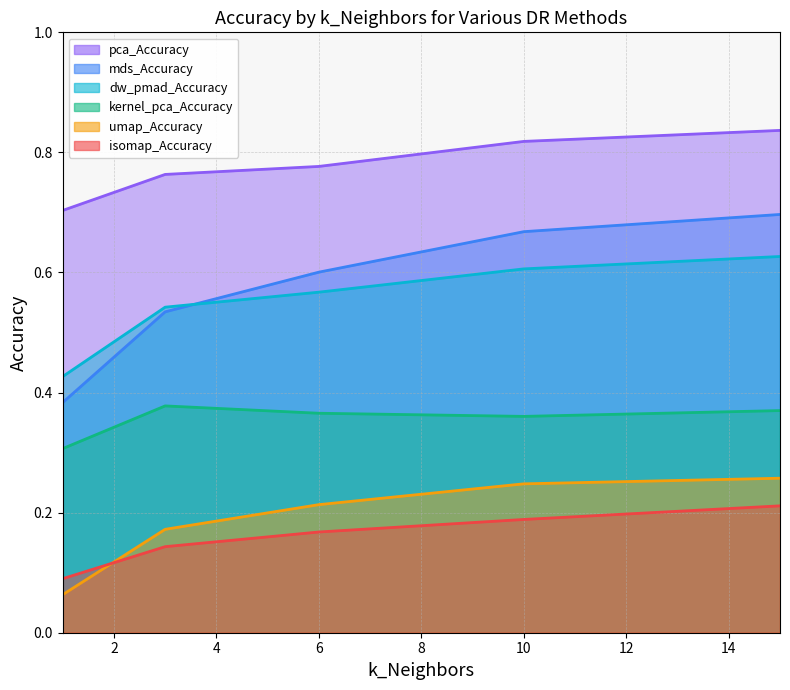

Is it true that kernel_pca_Accuracy equals 0.2 at 1?

False